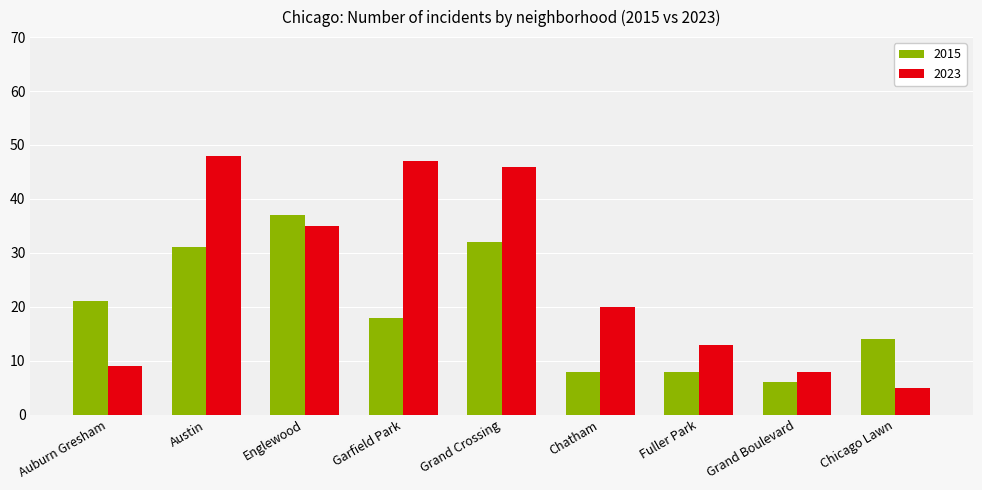

At Chatham, list the series in order from largest to smallest.

2023, 2015